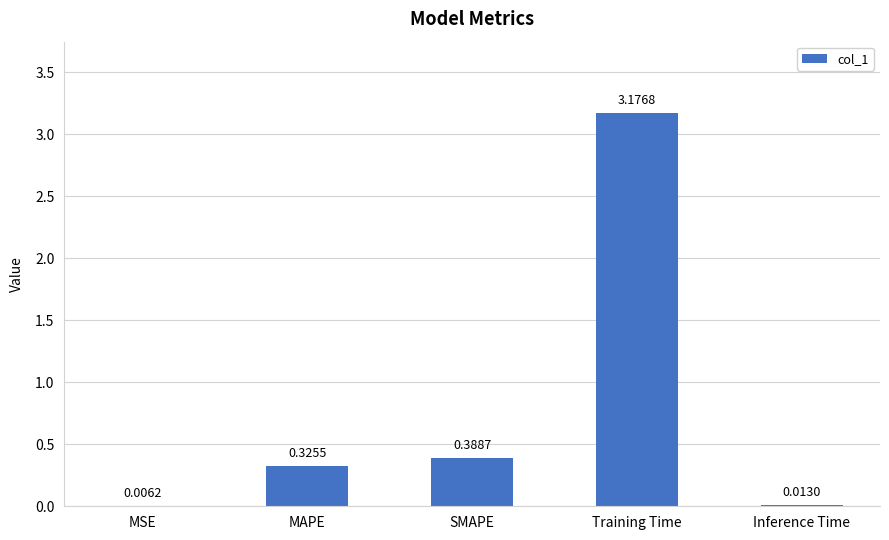

Which category has the highest value across all series?

Training Time